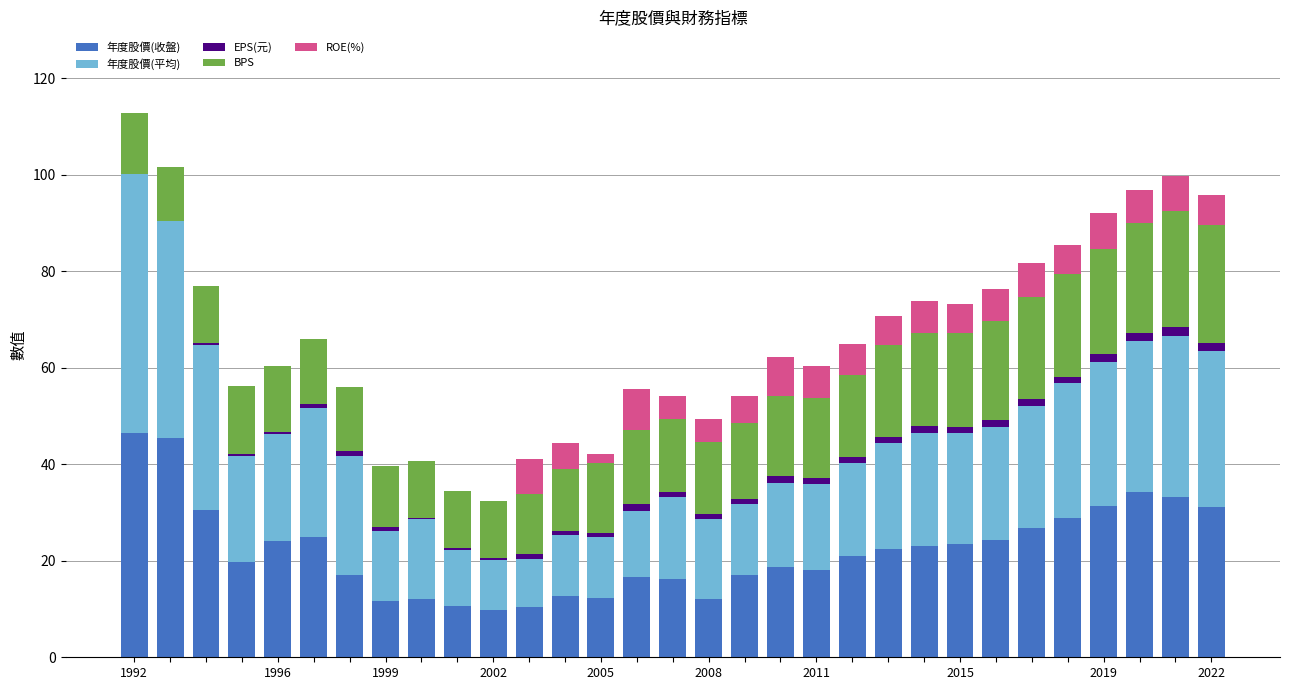

Does the chart contain stacked bars?

Yes